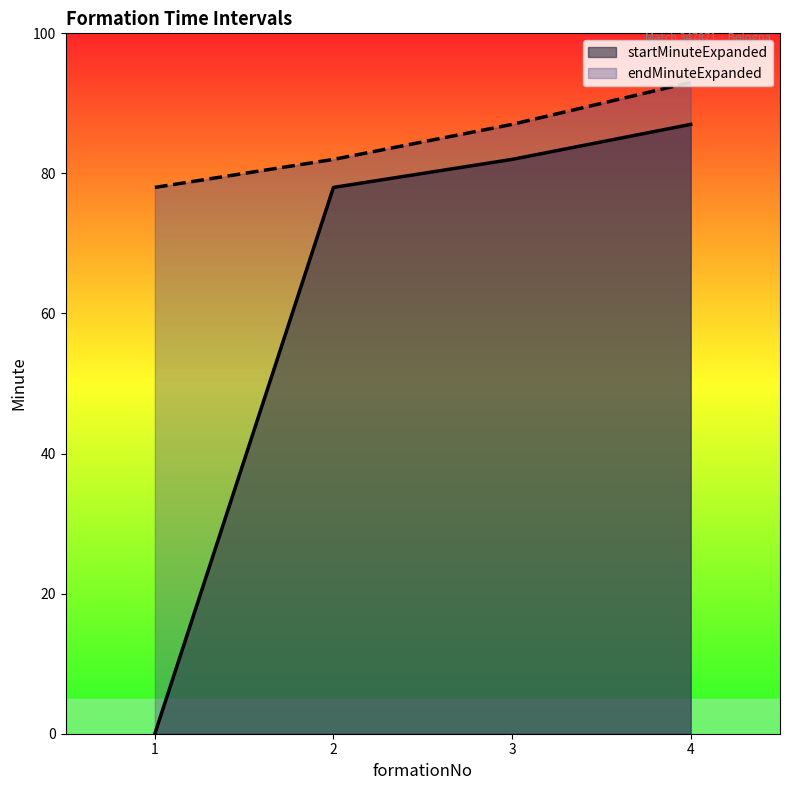

What is the average value of the startMinuteExpanded series?

62